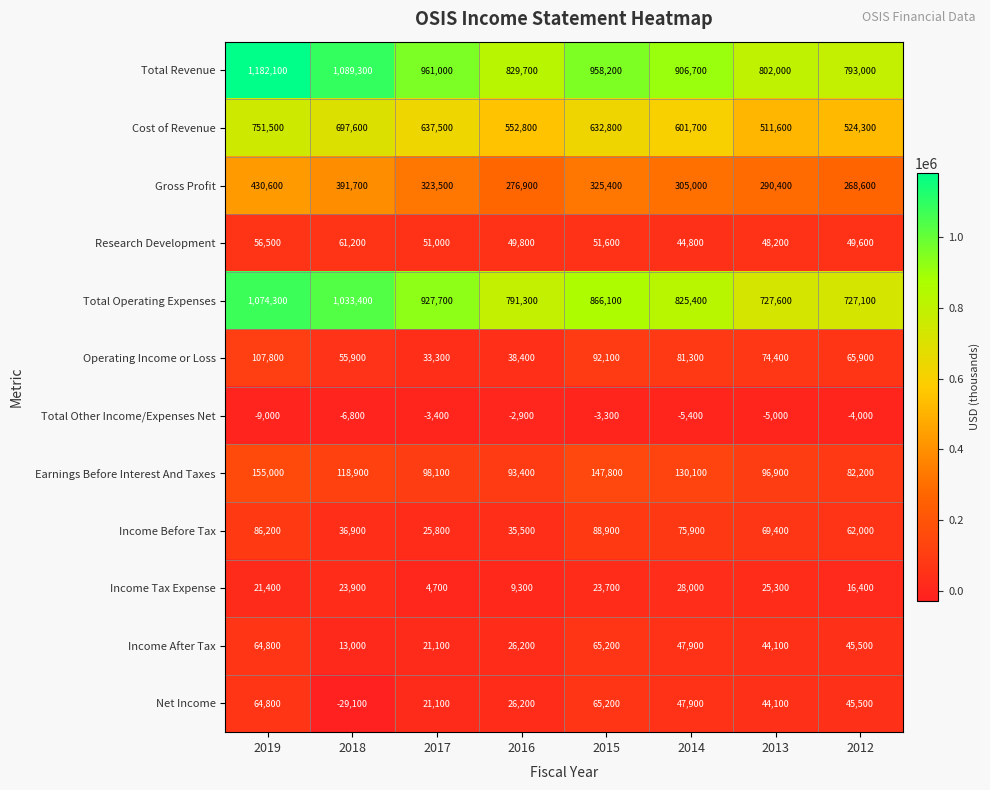

Rank the categories by Research Development value from lowest to highest.

2014, 2013, 2012, 2016, 2017, 2015, 2019, 2018